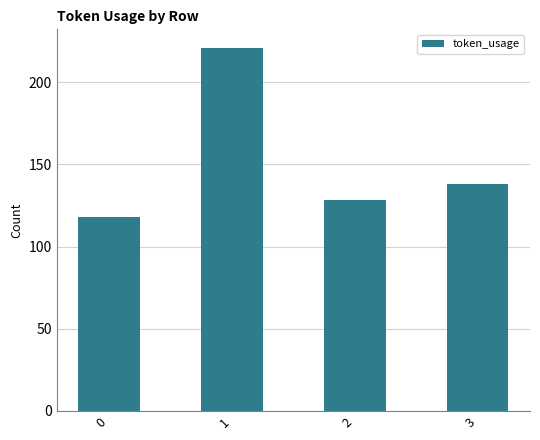

What is the value of the 1st bar from the left?

118